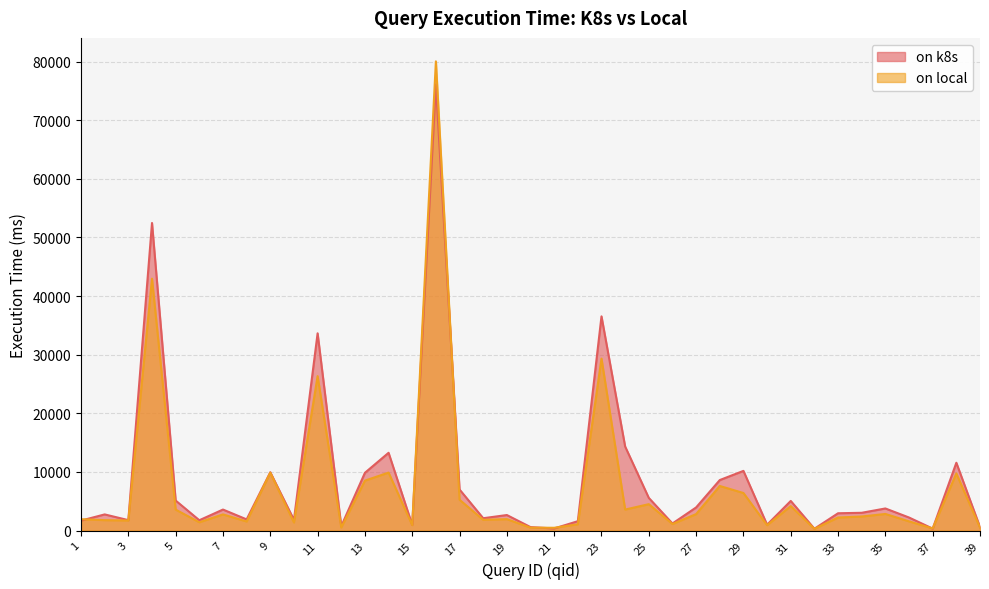

What is the value of the on k8s point at the 31st from the left?

5059